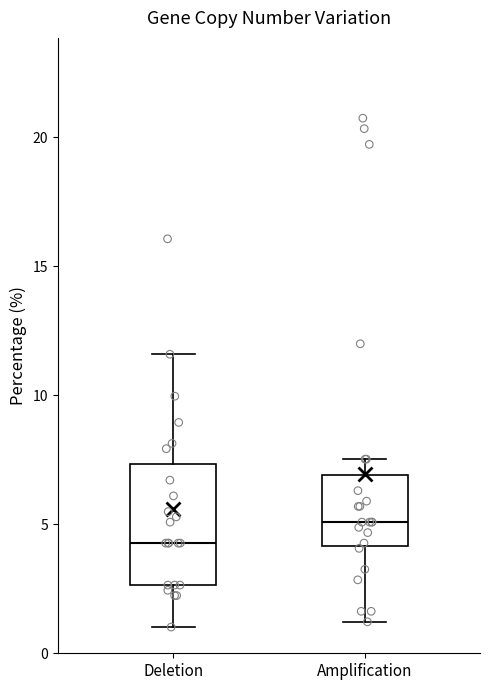

Where does the median line of the box for Deletion sit on the y-axis? The values are not printed on the chart, so give them approximately, as read against the axis.

4.5